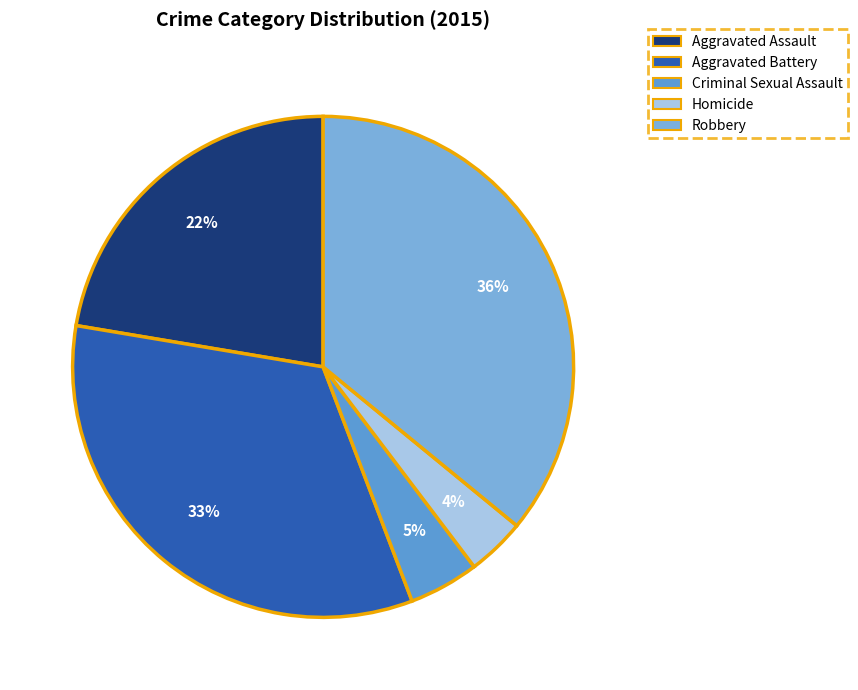

To the nearest percent, what is the combined percentage of Aggravated Battery and Homicide?

37%